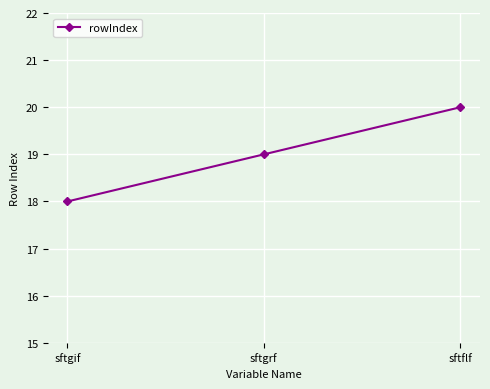

What is the sum of the values at sftflf and sftgif?

38